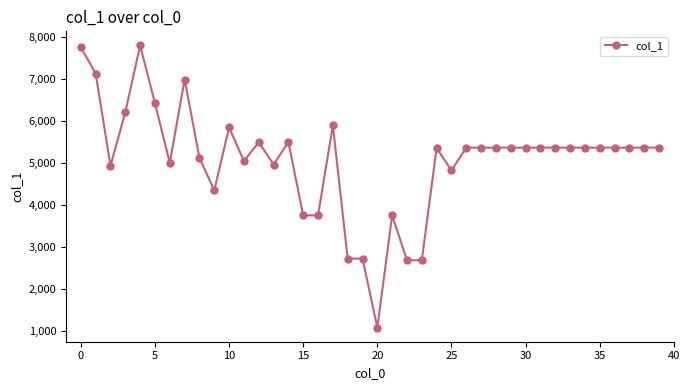

What is the sum of all values?

203013